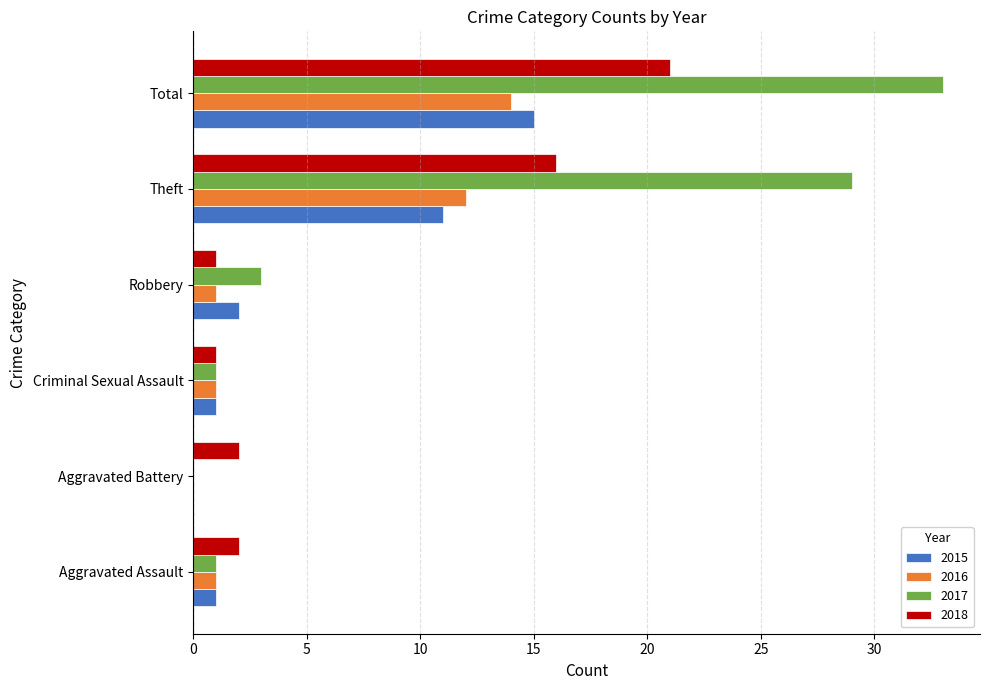

What is the sum of all 2016 values?

29